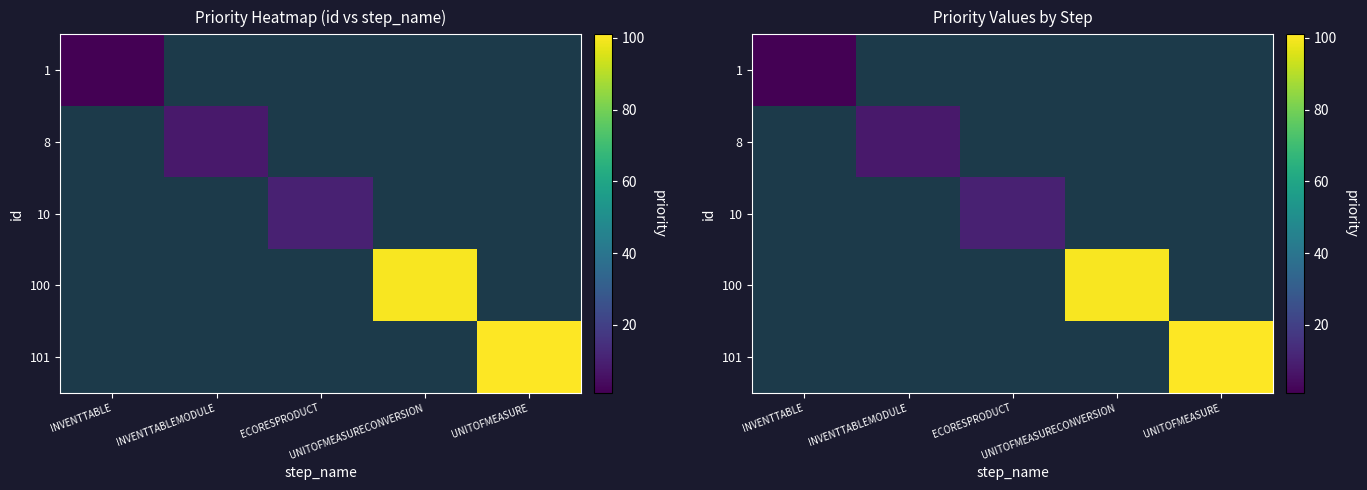

Is the value of 1 at UNITOFMEASURE greater than the value of 100 at ECORESPRODUCT?

No